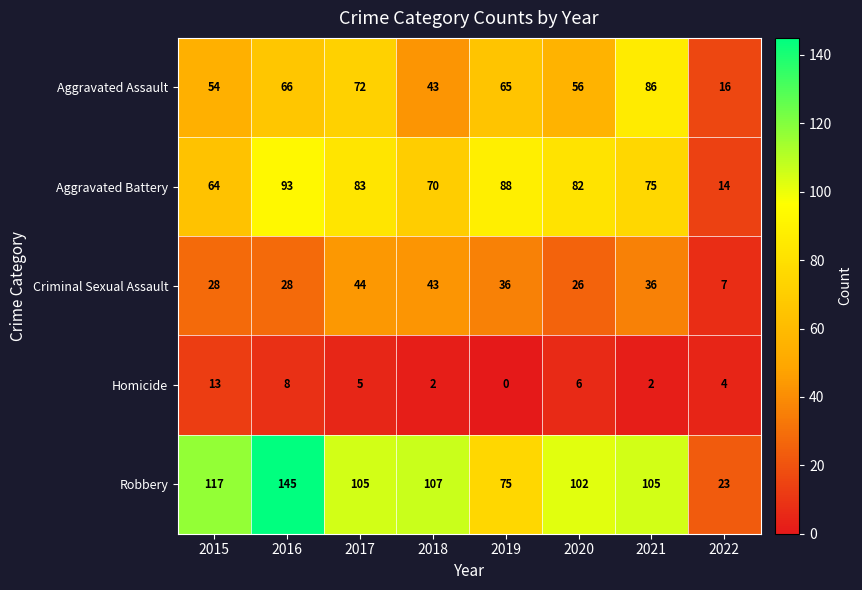

Rank the series at 2016 from lowest to highest value.

Homicide, Criminal Sexual Assault, Aggravated Assault, Aggravated Battery, Robbery